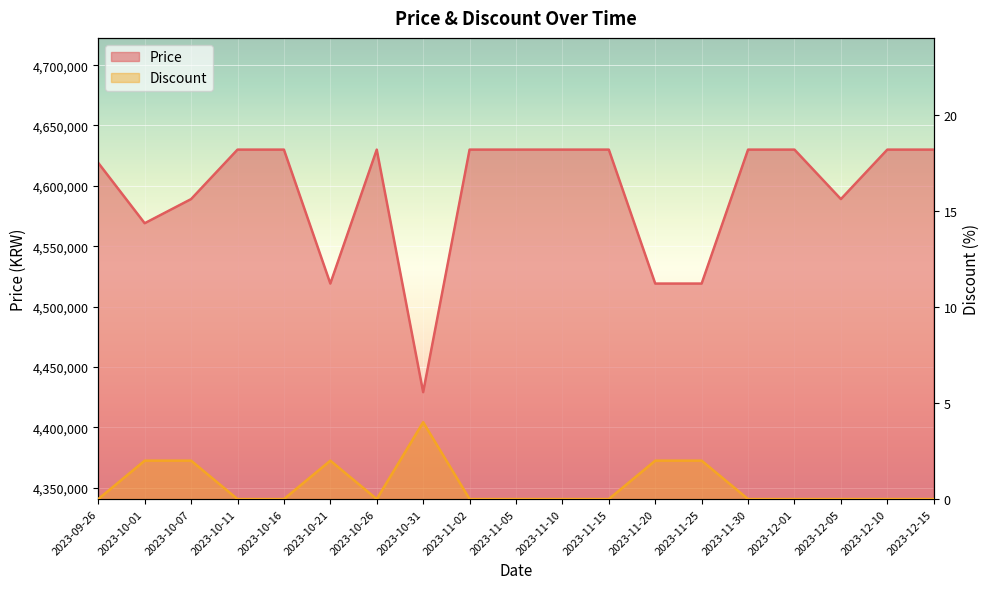

What is the highest value of the Discount series?

4